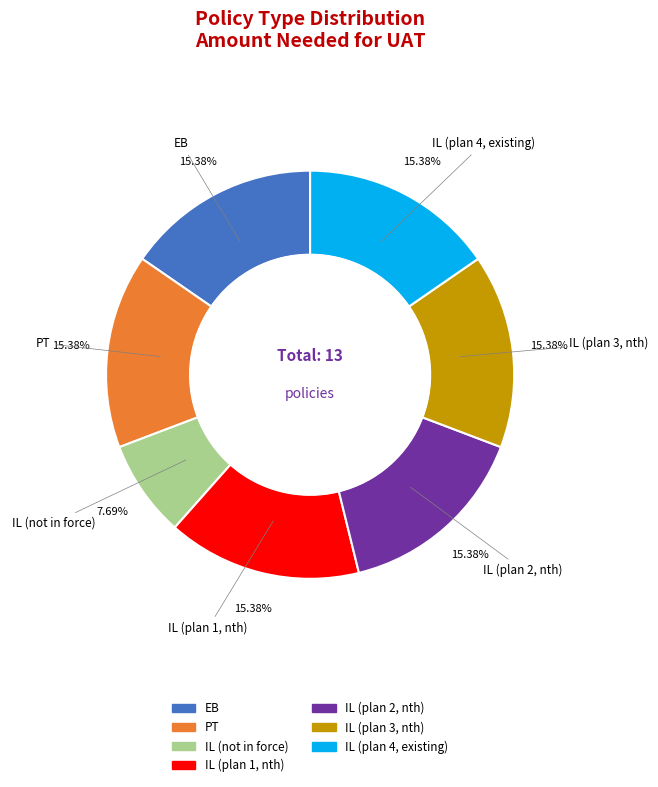

To the nearest percent, what is the average slice percentage?

14%